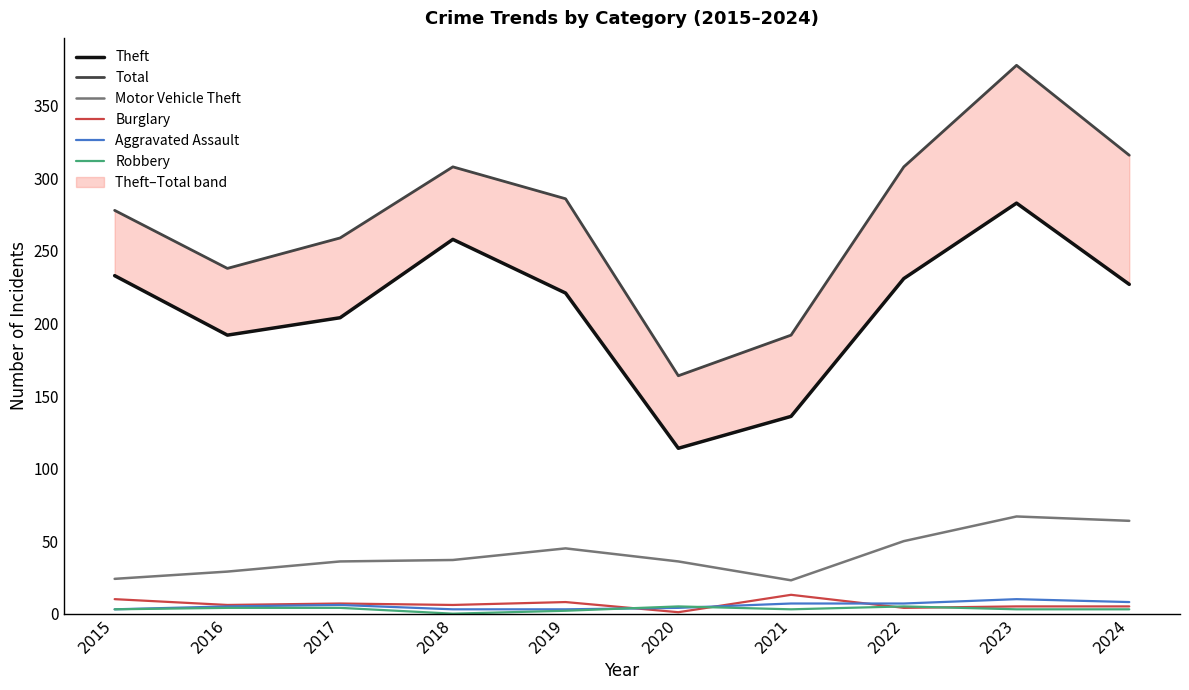

Is the value of Total at 2022 greater than the value of Motor Vehicle Theft at 2020?

Yes